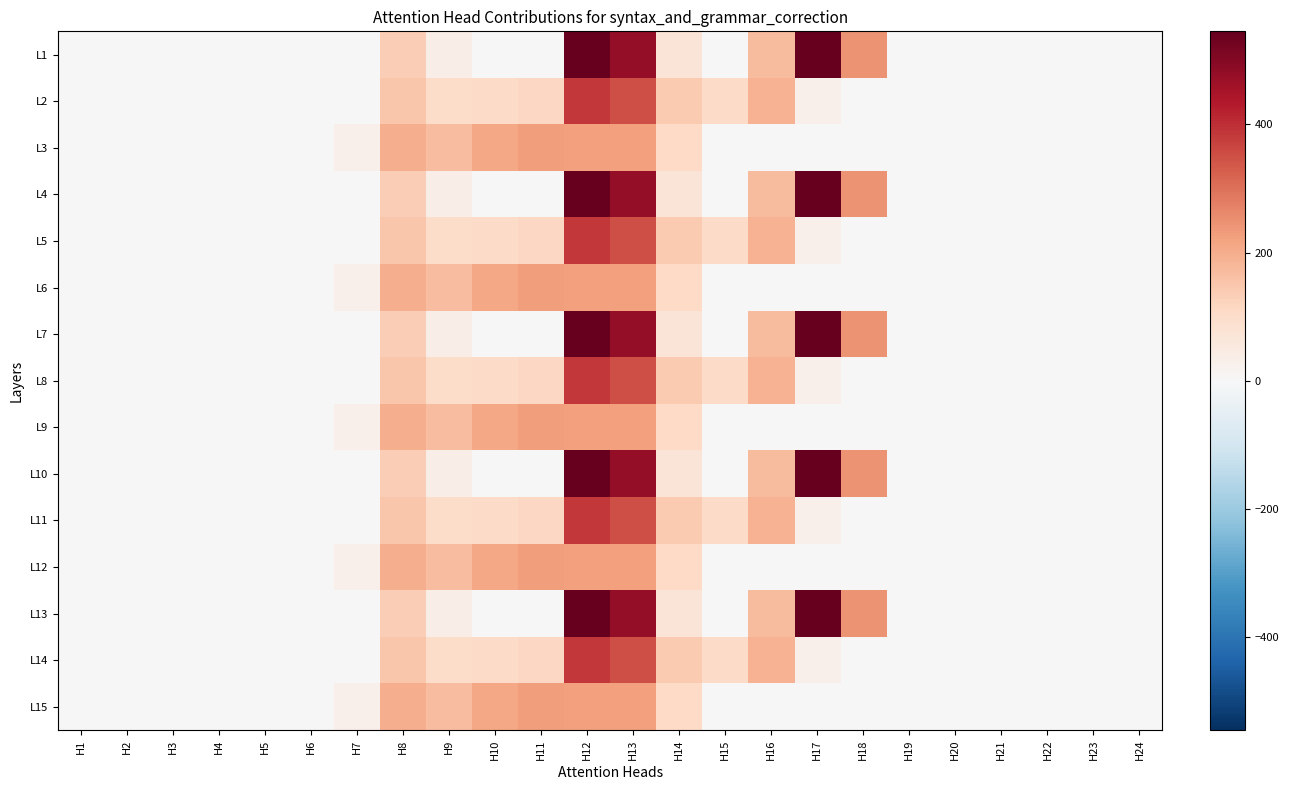

What is the total value across all series at H17?

2861.3